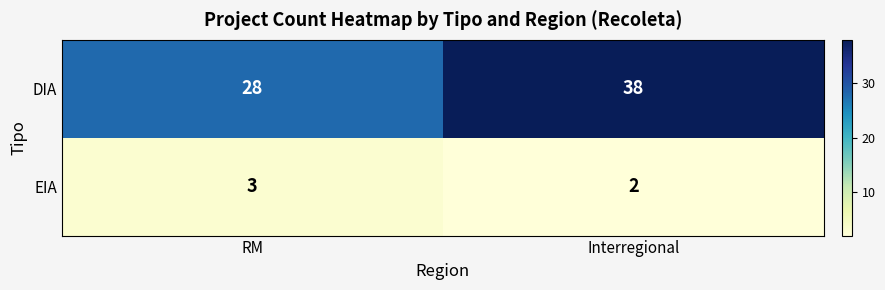

What is the total value across all series at Interregional?

40